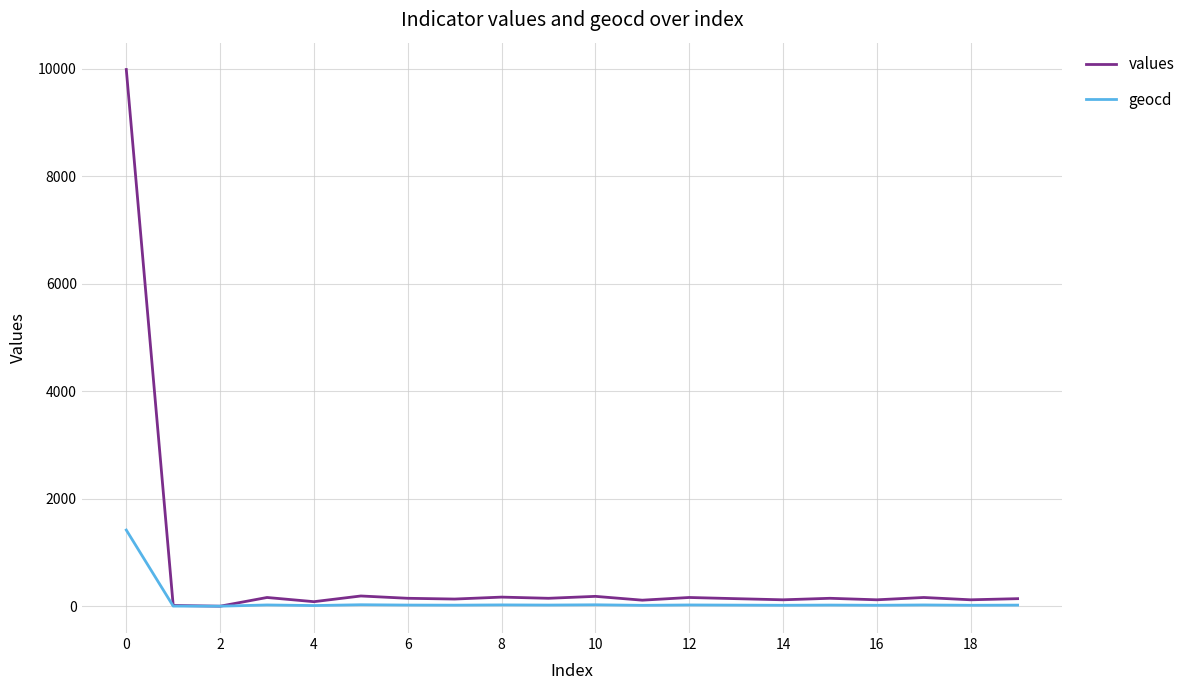

What is the greatest value displayed?

9985